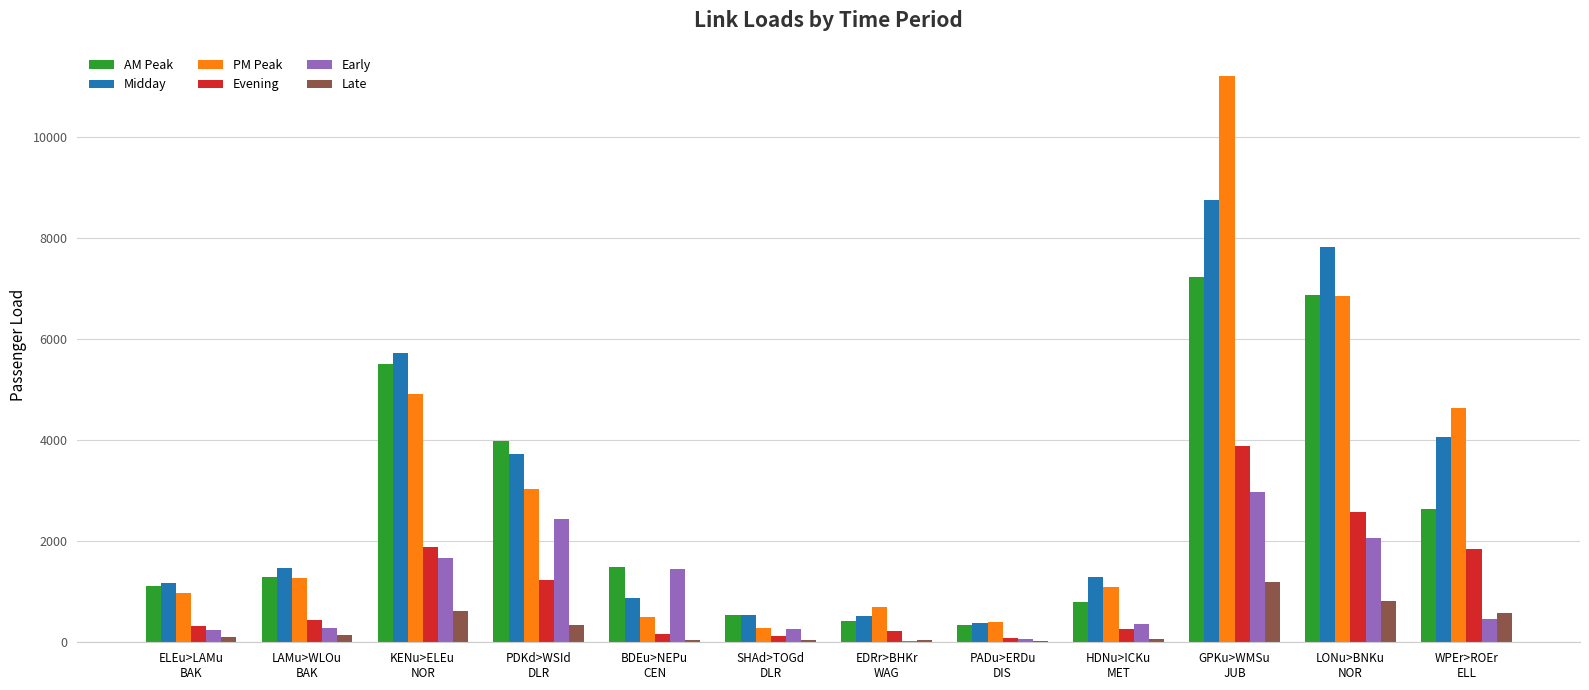

At which category is the sum across all series the highest?

GPKu>WMSu
JUB